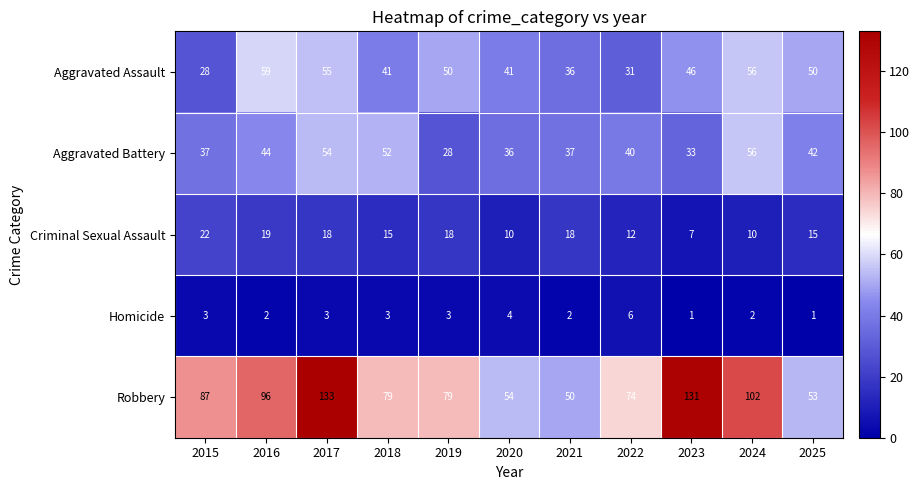

What is the spread (max minus min) of values at 2021?

48